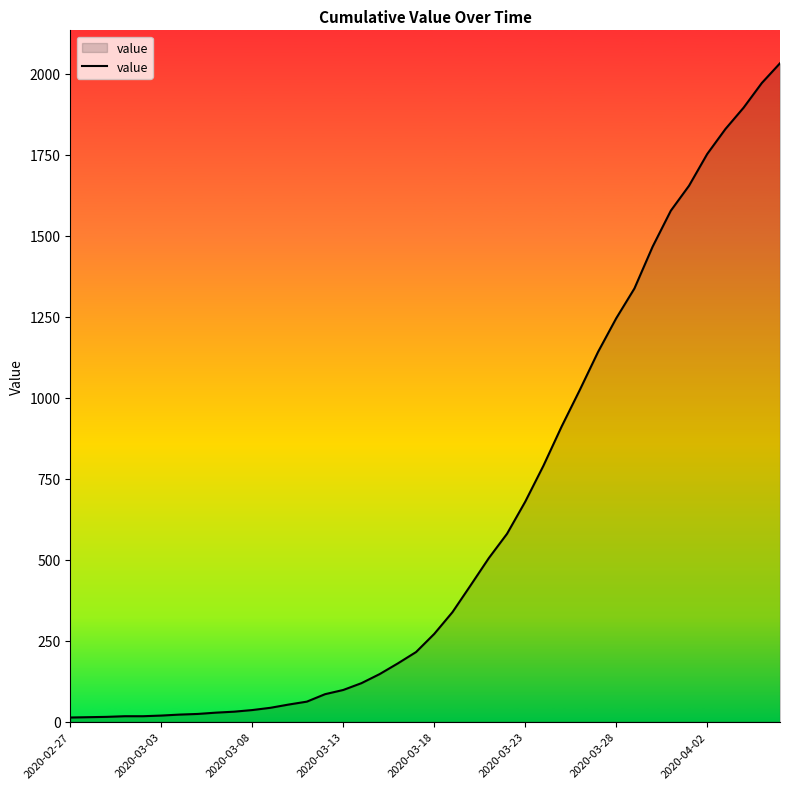

What is the maximum value shown in the chart?

2032